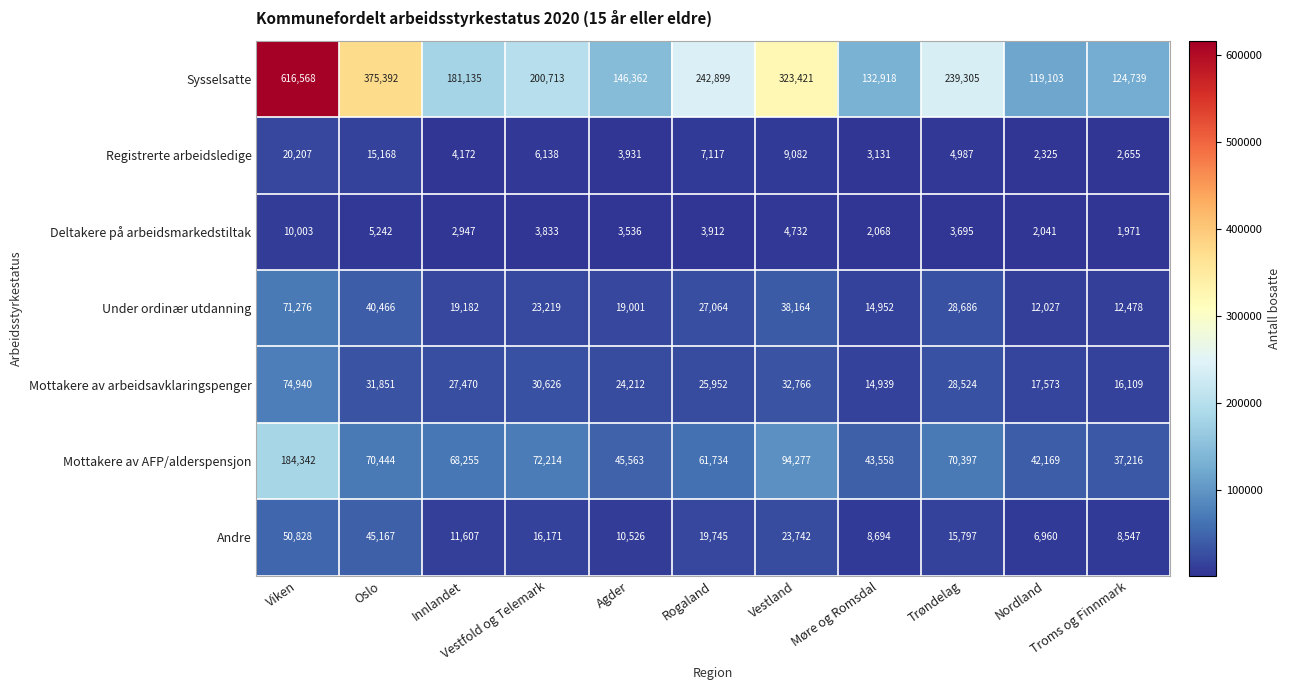

What is the average value of the Under ordinær utdanning series?

27865